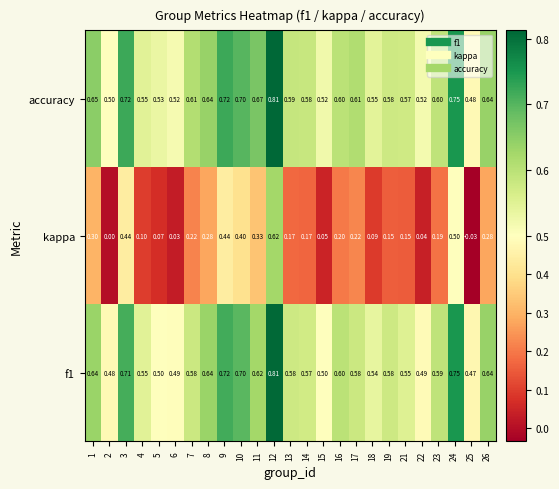

Which series has the largest range (max minus min)?

kappa